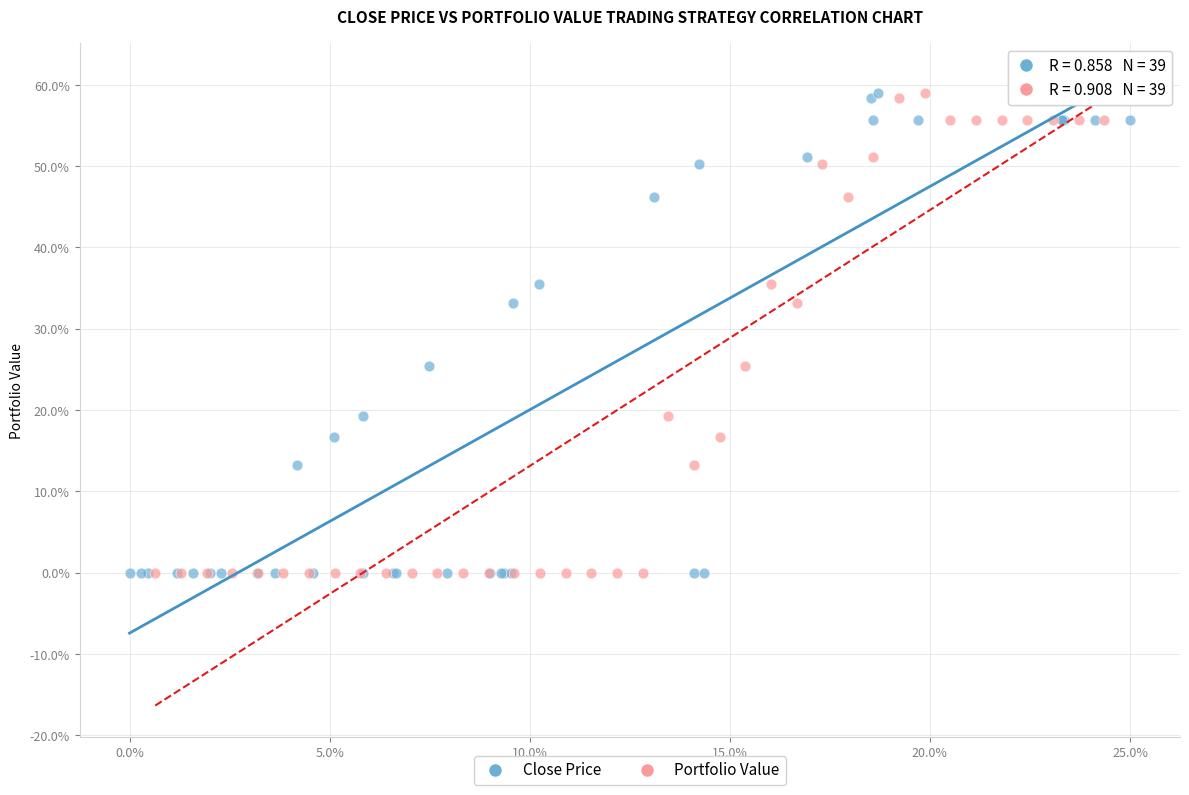

What are all the series names shown in the legend?

Close Price, Portfolio Value